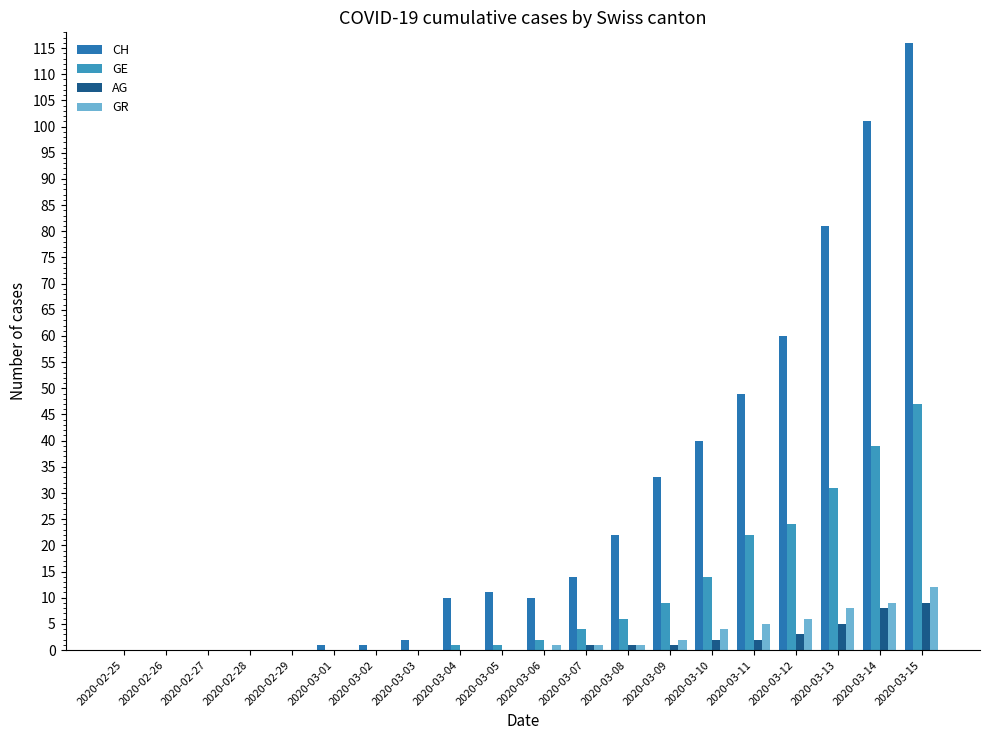

The GE series shows 0 at 2020-02-25. True or false?

True